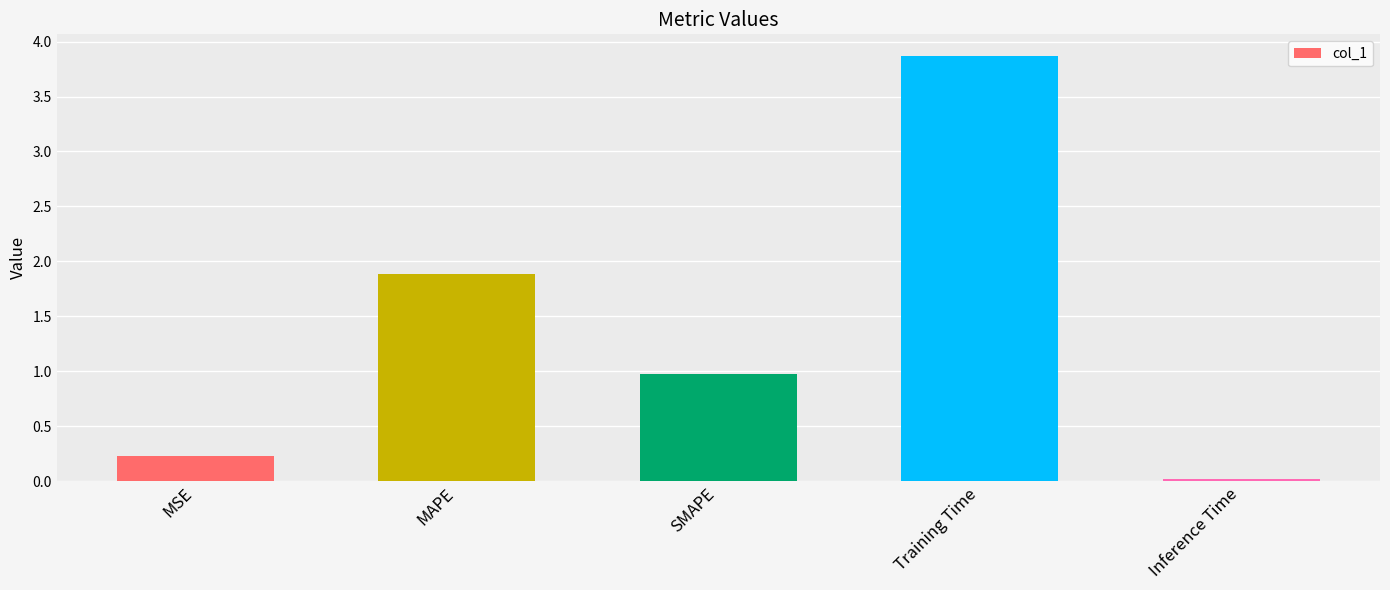

The chart shows a value of 0.2 at MSE. True or false?

True